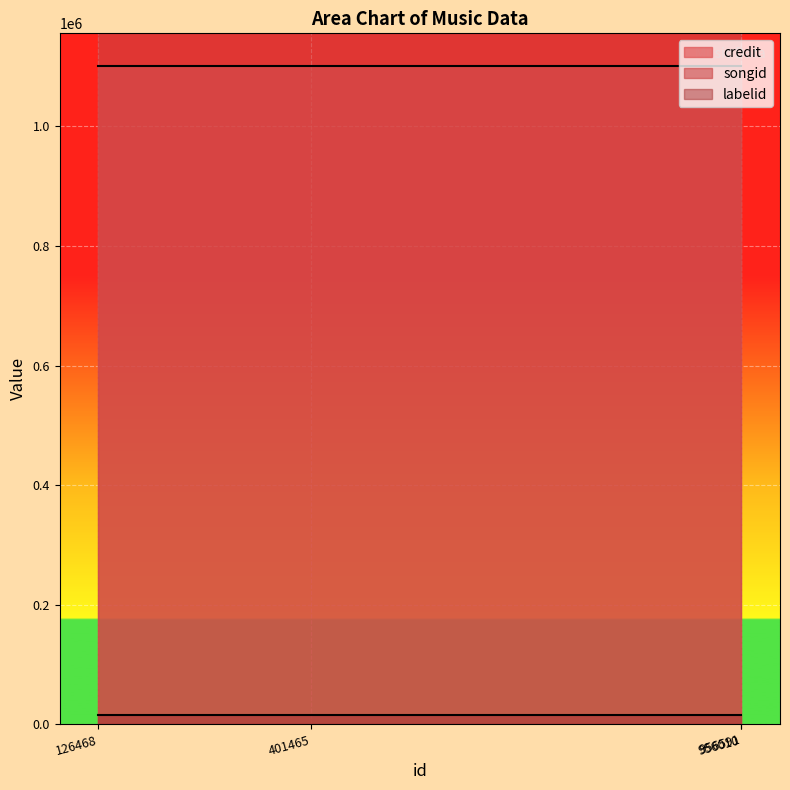

The value of credit at 401465 is 639796. True or false?

False